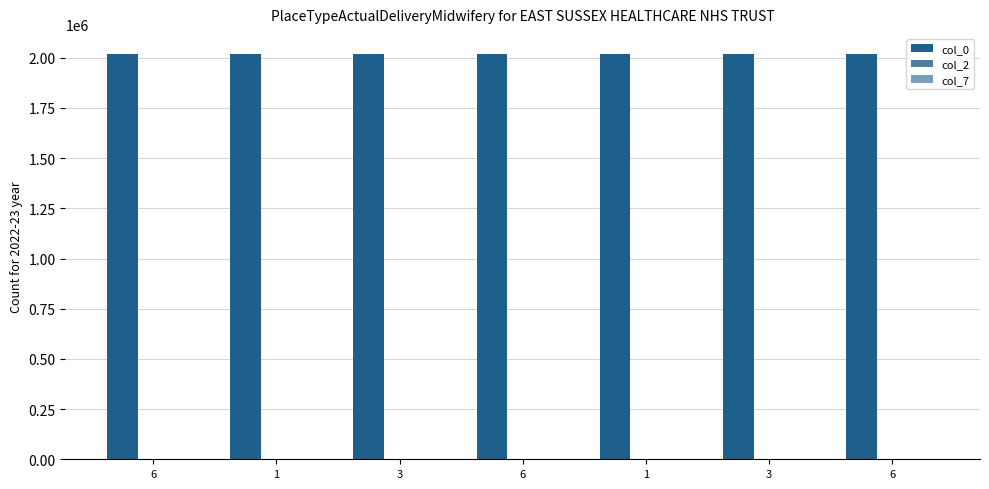

Are the bars horizontal?

No